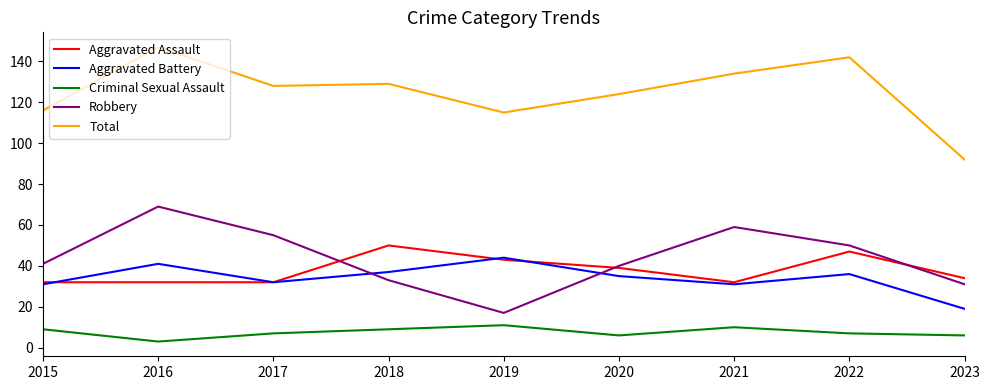

Read the Robbery value at 2017.

55